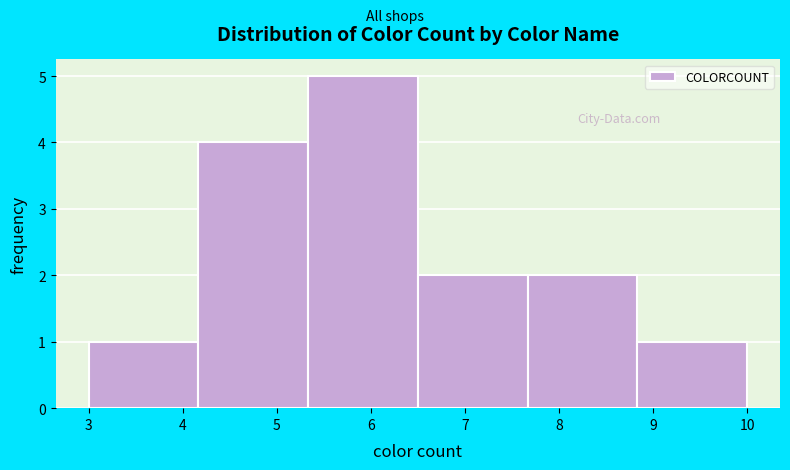

Reading left to right, list every bar in this chart as the range it spans on the x-axis followed by its height. Neither the bar edges nor the heights are printed on the chart, so give them approximately, as read against the axes.

3.0 to 4.2: 1
4.2 to 5.3: 4
5.3 to 6.5: 5
6.5 to 7.7: 2
7.7 to 8.8: 2
8.8 to 10.0: 1